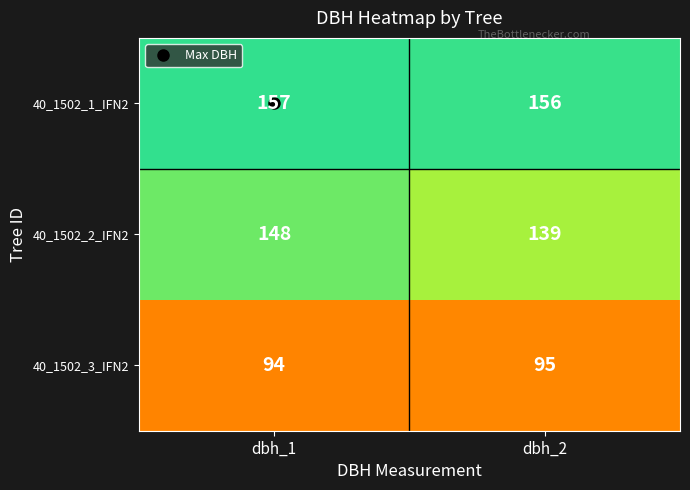

The value of 40_1502_3_IFN2 at dbh_2 is 95. True or false?

True